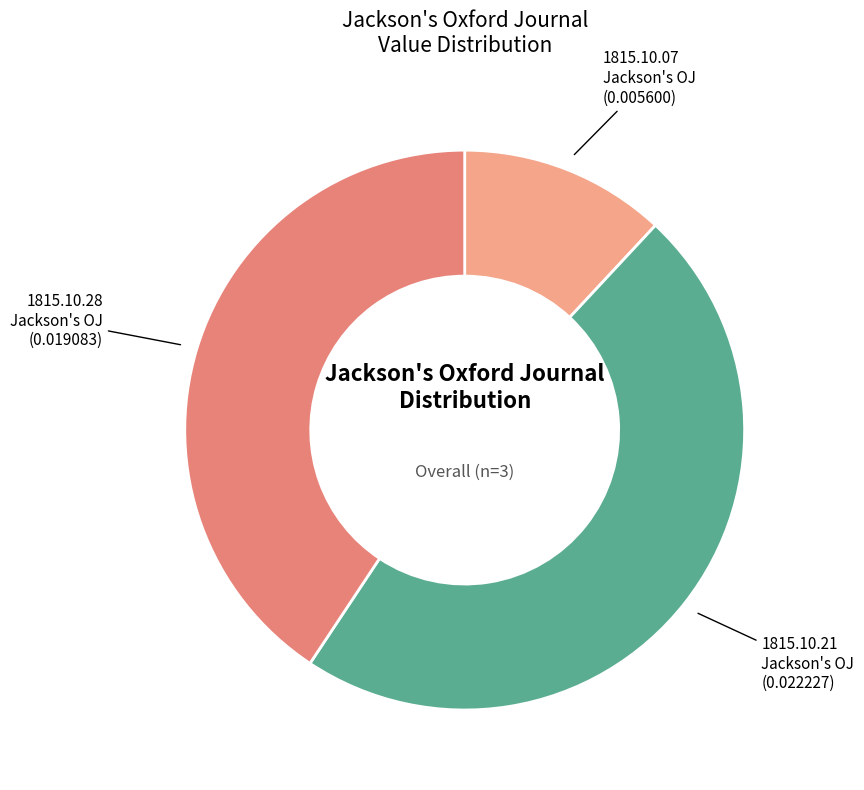

Does 1815.10.28 Jackson's OJ account for over 50% of the chart?

No